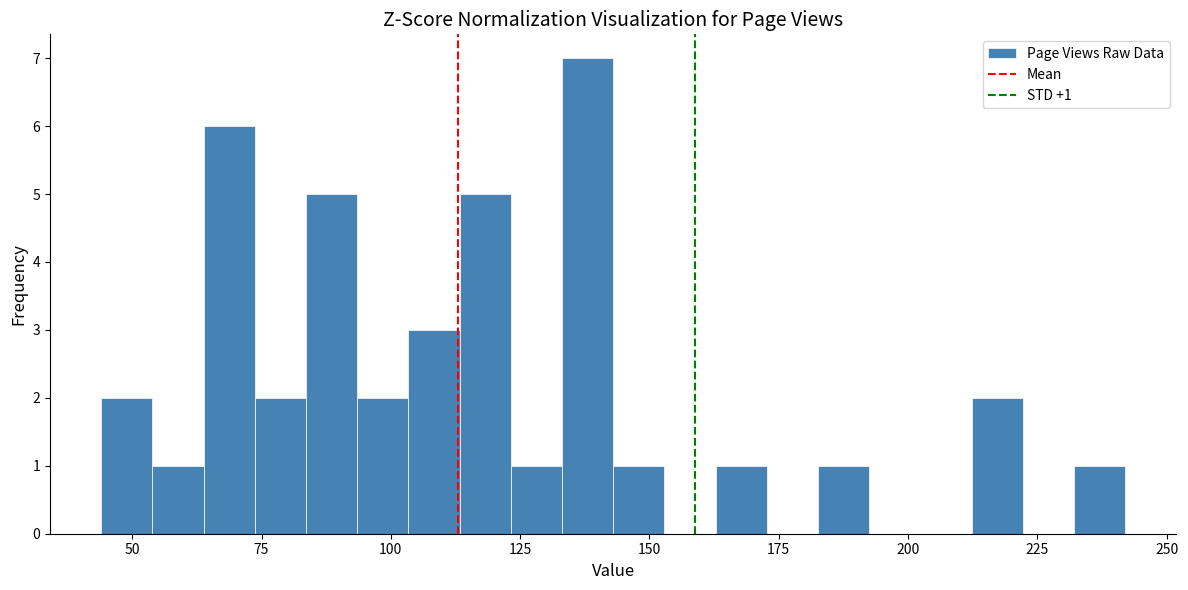

Read against the x-axis, roughly where is the centre of the tallest bar?

140